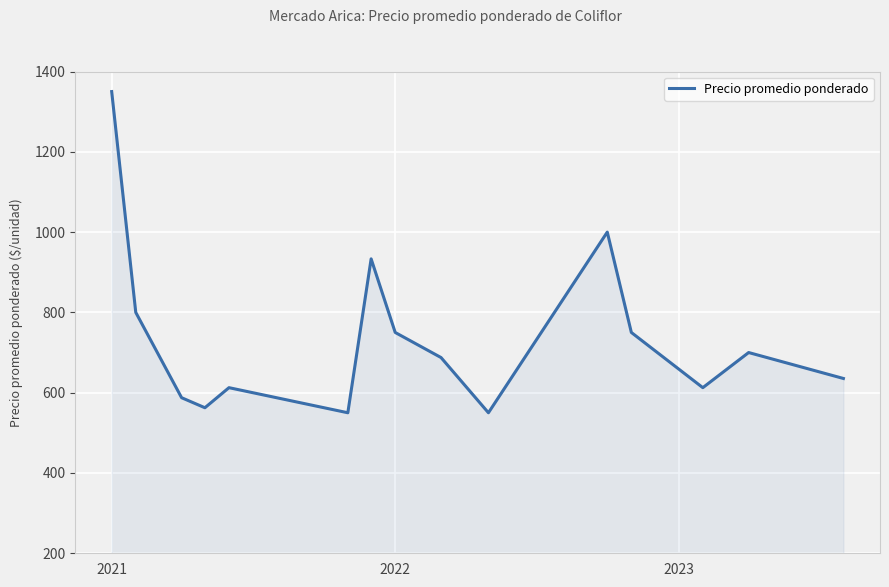

Which category has the highest value in the Precio promedio ponderado series?

2021